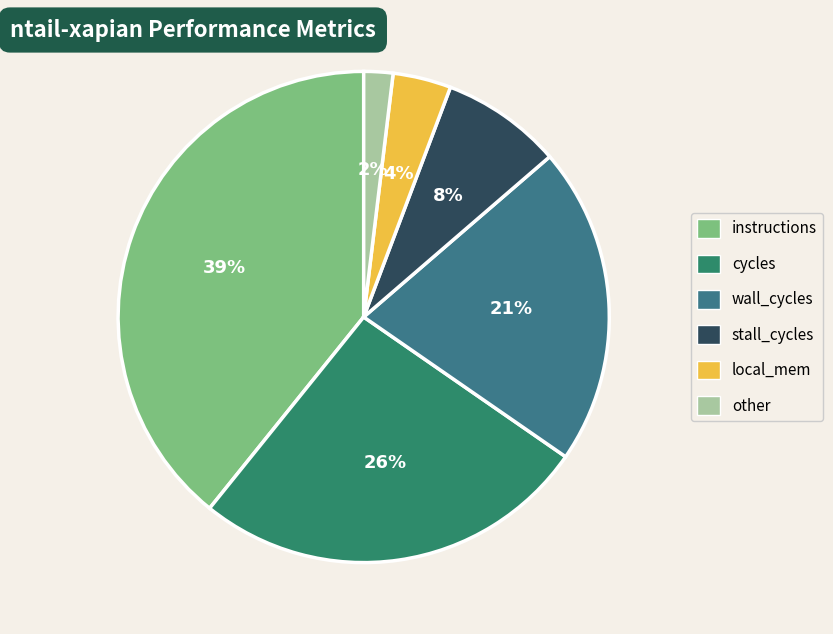

Do stall_cycles and cycles together represent more than half of the pie?

No